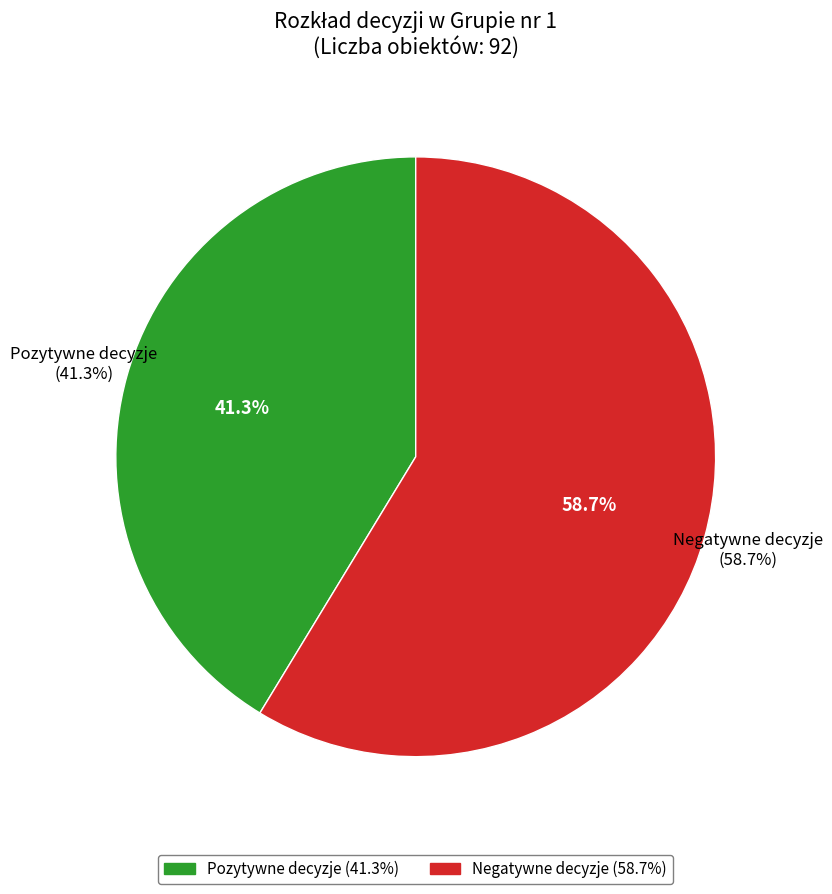

The Klasa 1 (Wartość 1) slice represents 1% of the pie. True or false?

False